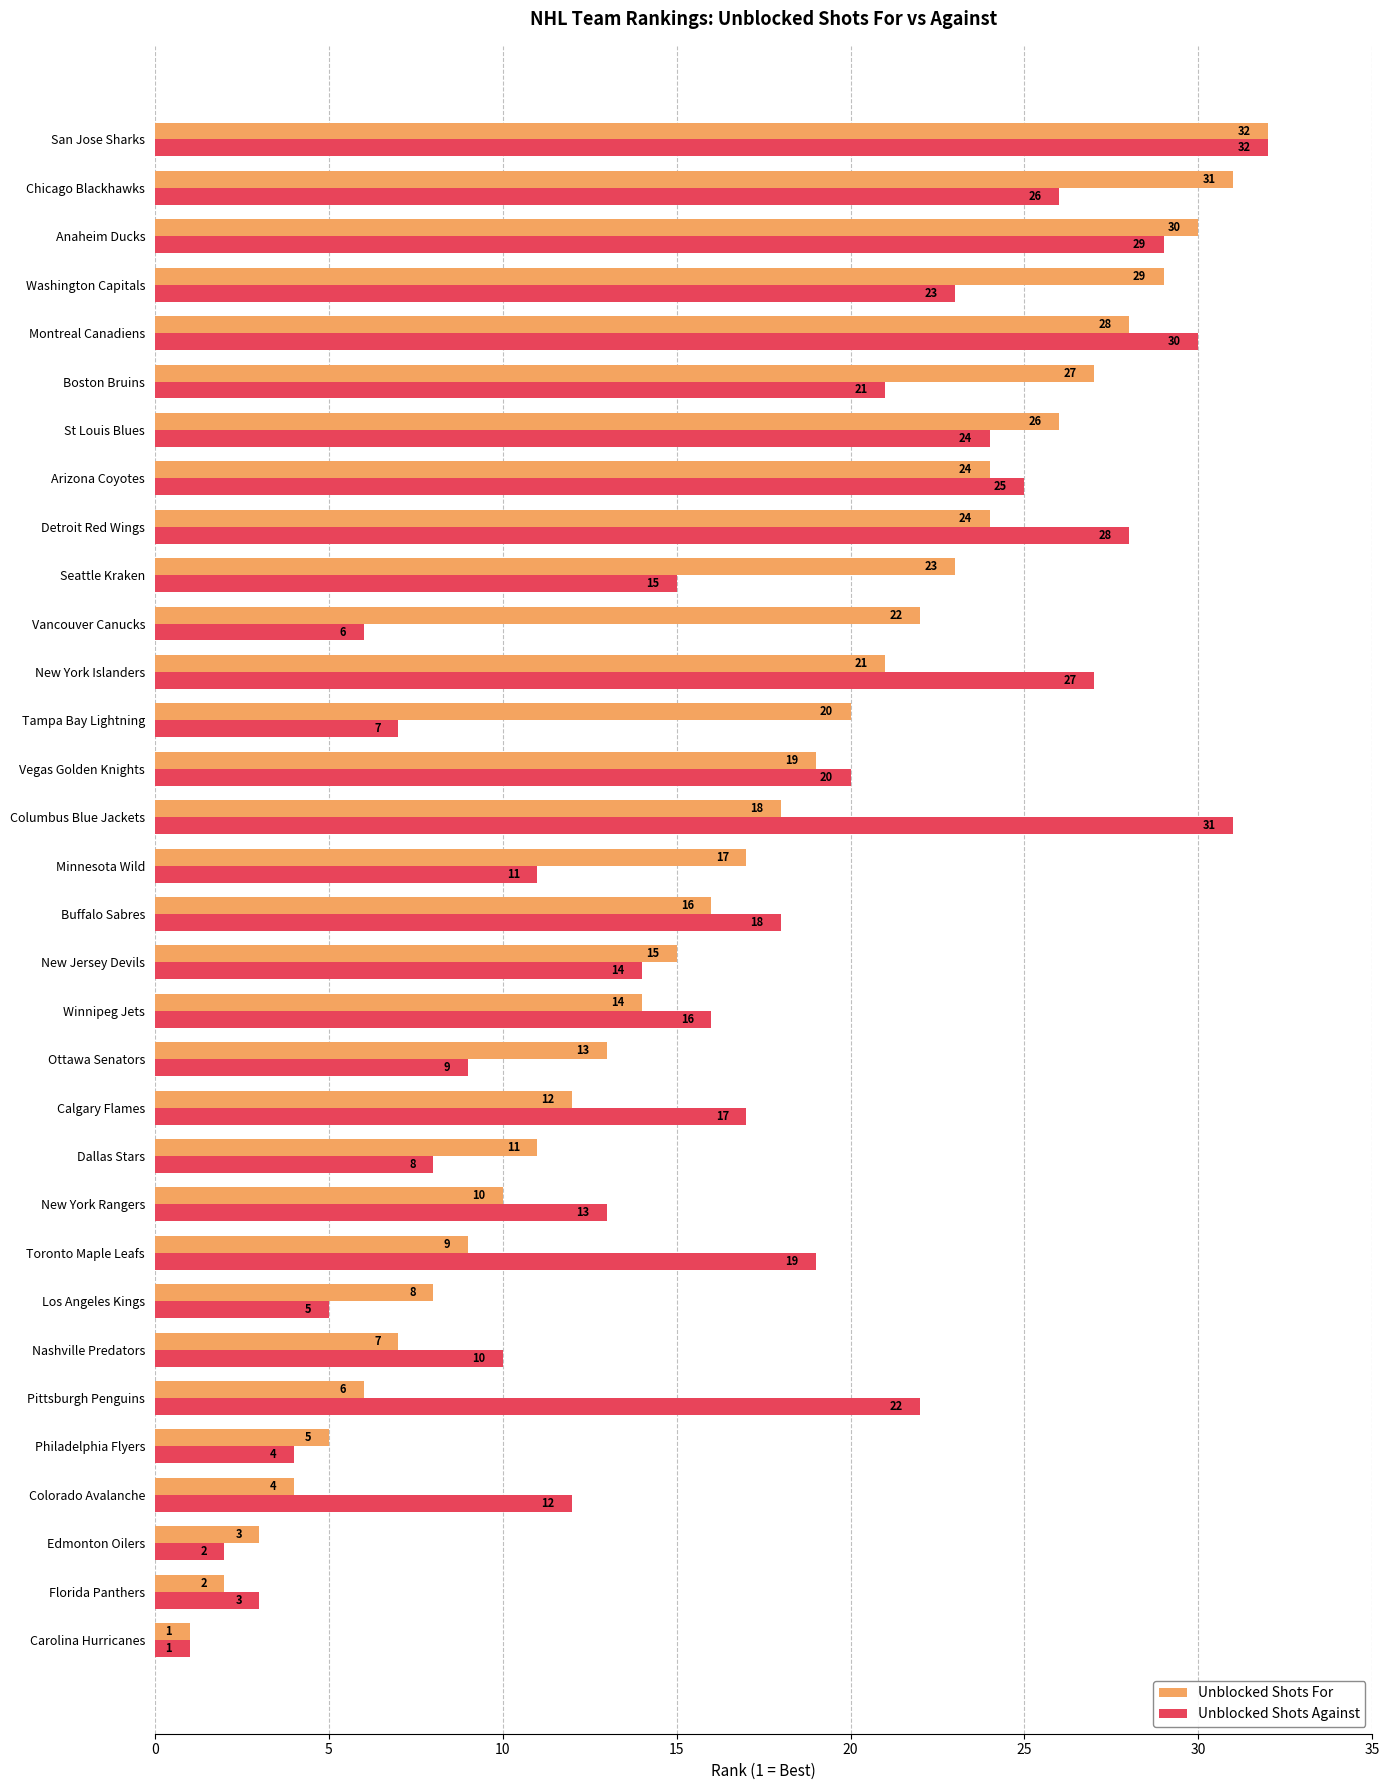

What is the spread (max minus min) of values at Nashville Predators?

3